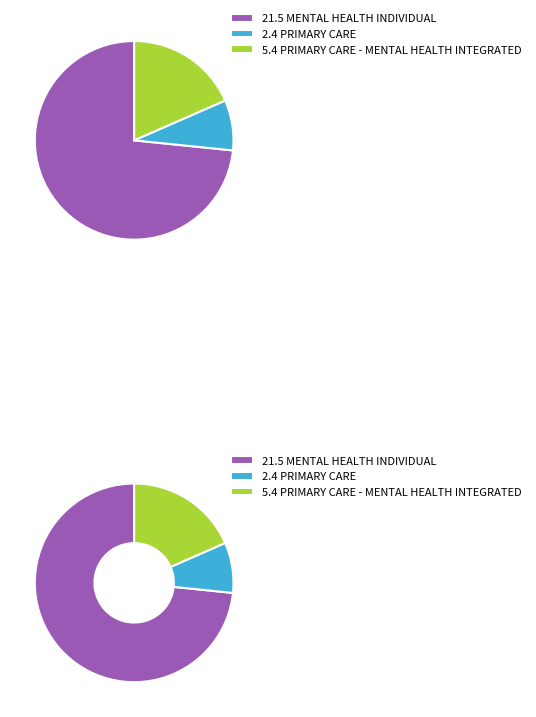

To the nearest percent, what is the average slice percentage?

33%